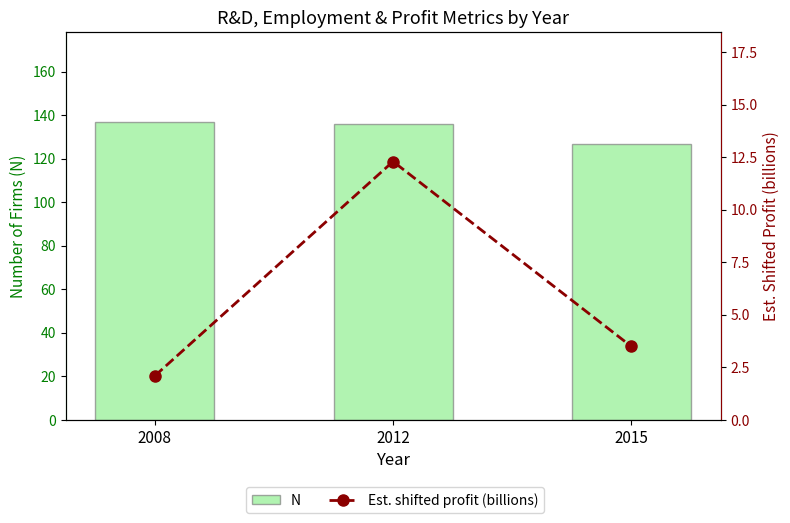

How many data points in Est. shifted profit (billions) are above 3?

2